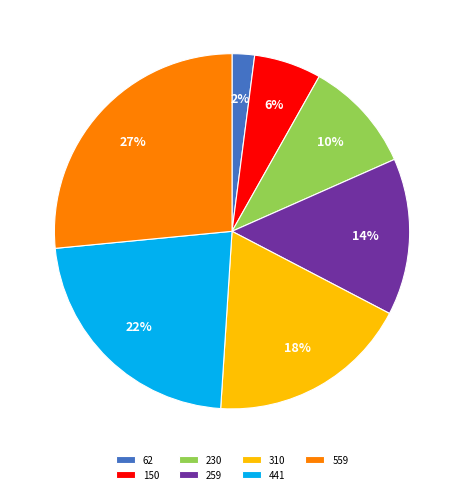

What percentage is the 310 slice, to the nearest percent?

18%